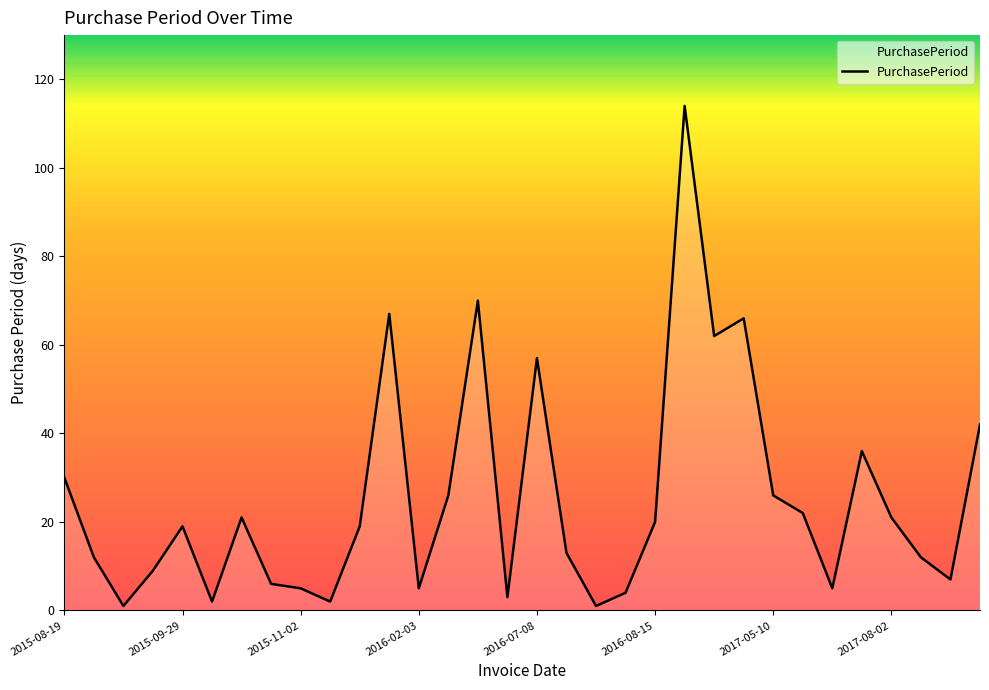

Reading left to right, transcribe all the data shown in this chart.

30	12	1	9	19	2	21	6	5	2	19	67	5	26	70	3	57	13	1	4	20	114	62	66	26	22	5	36	21	12	7	42